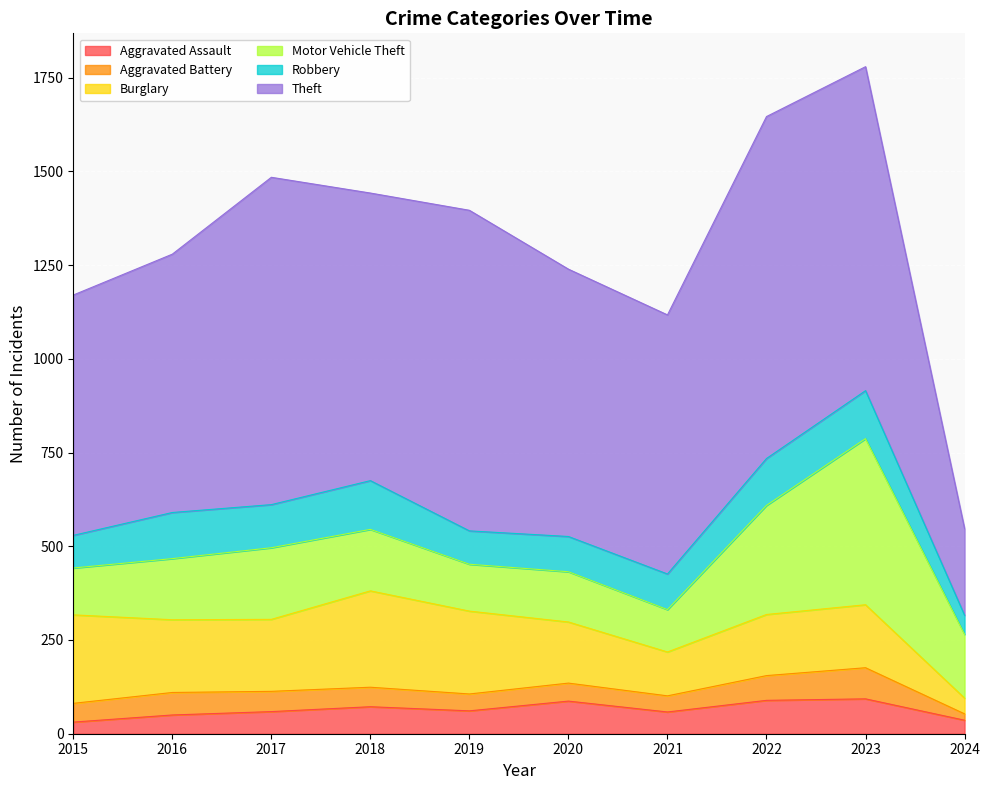

What value does the Motor Vehicle Theft series have at 2024?

170